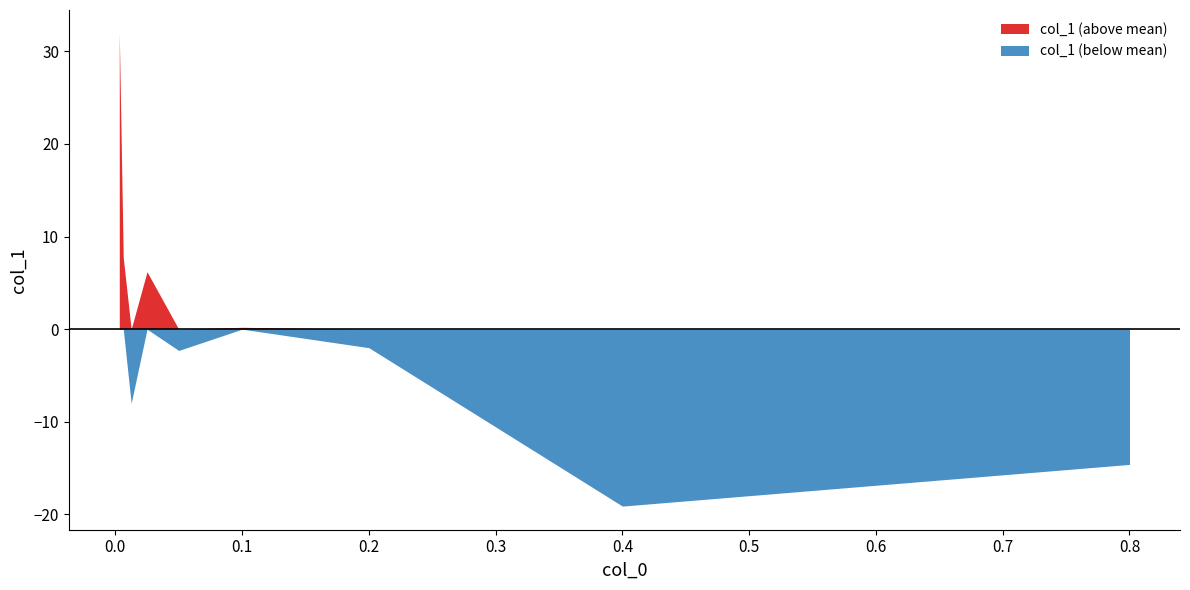

The value at 0.025 is 92.1. True or false?

False